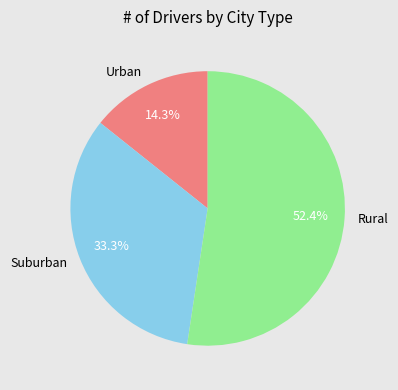

Which has a higher value, Suburban or Urban?

Suburban